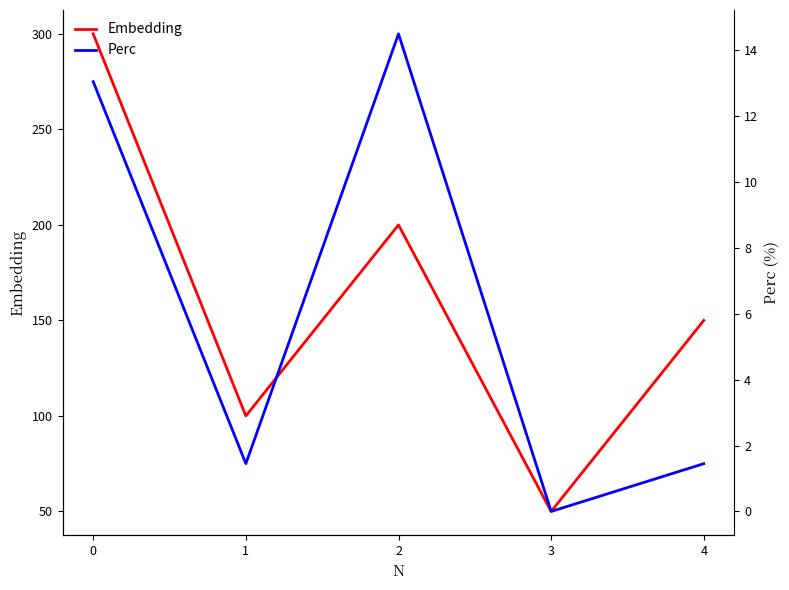

The value of Embedding at 2 is 56.6. True or false?

False